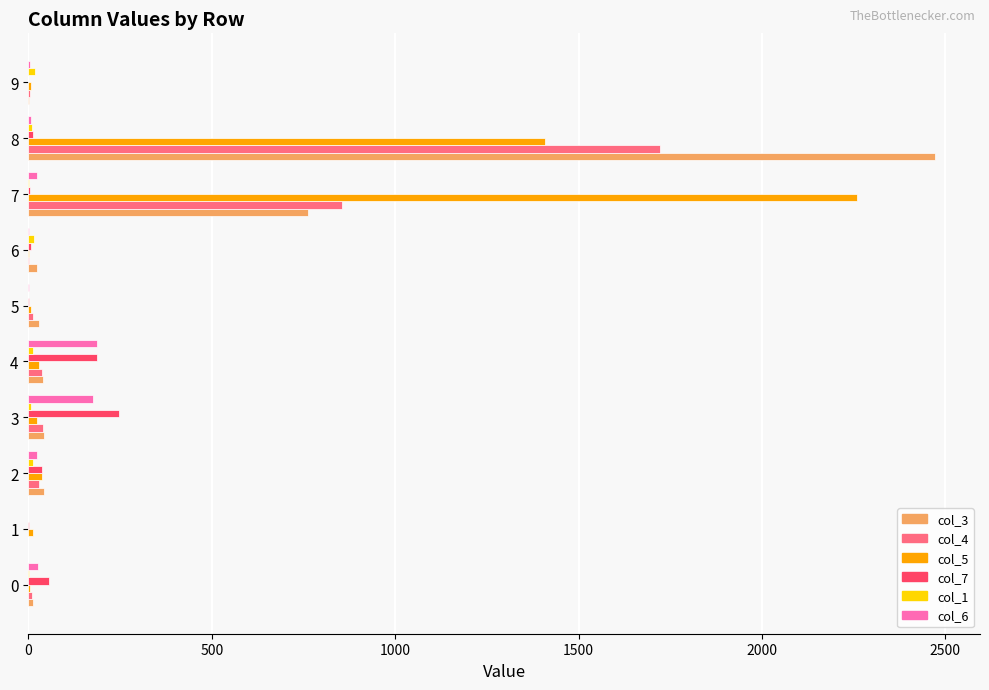

The value of col_7 at 0 is 55. True or false?

True